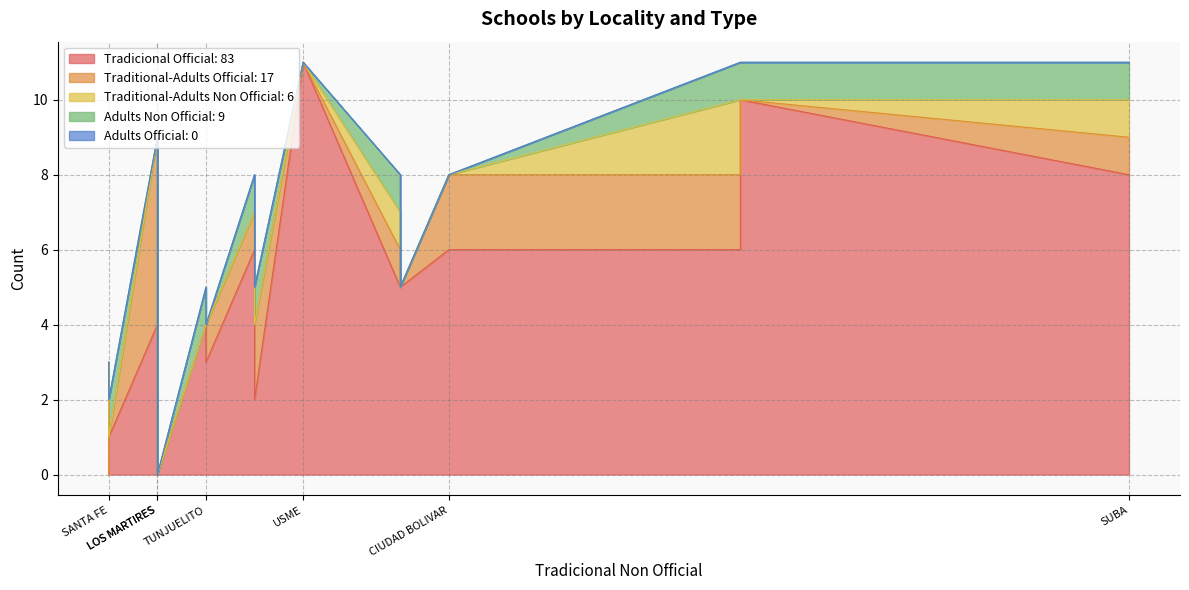

What is the value of the Traditional-Adults Official: 17 point at the 12th from the left?

1